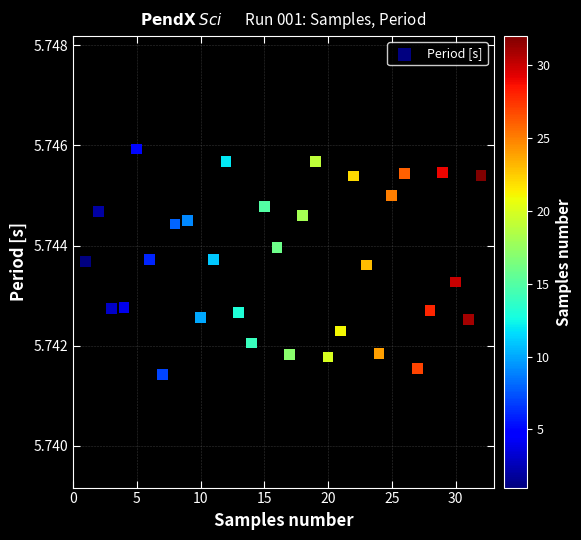

Count the number of points in this scatter plot.

32